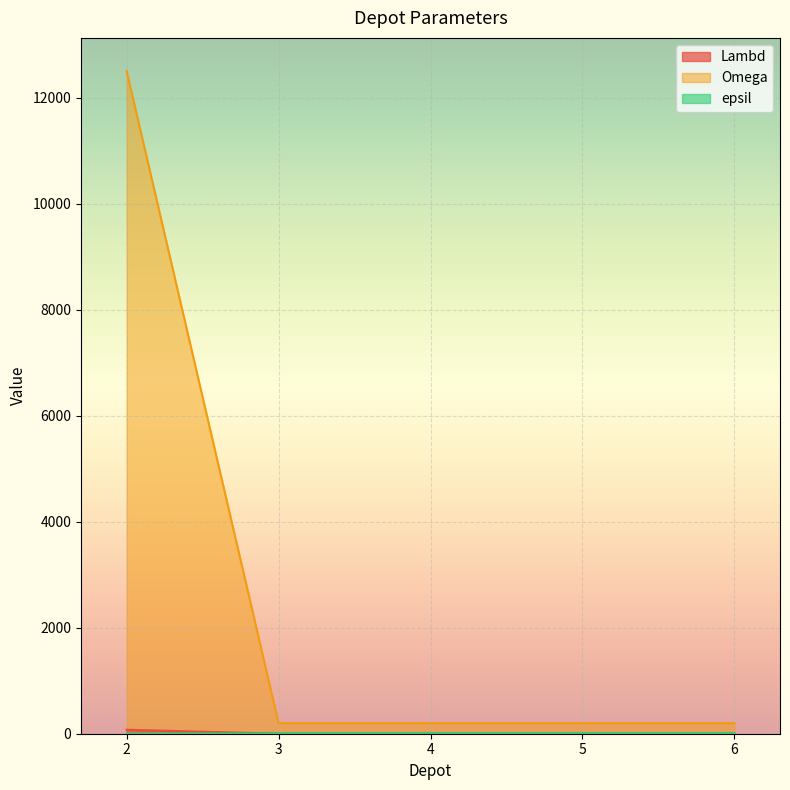

True or false: Lambd and Omega cross at least once.

False